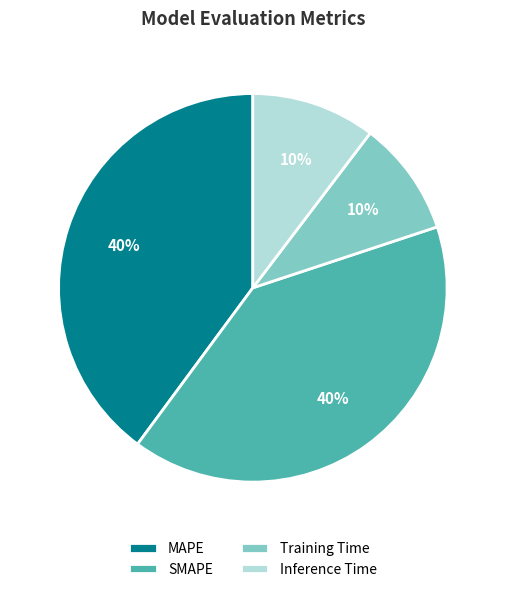

Does MAPE represent more than half of the total?

No